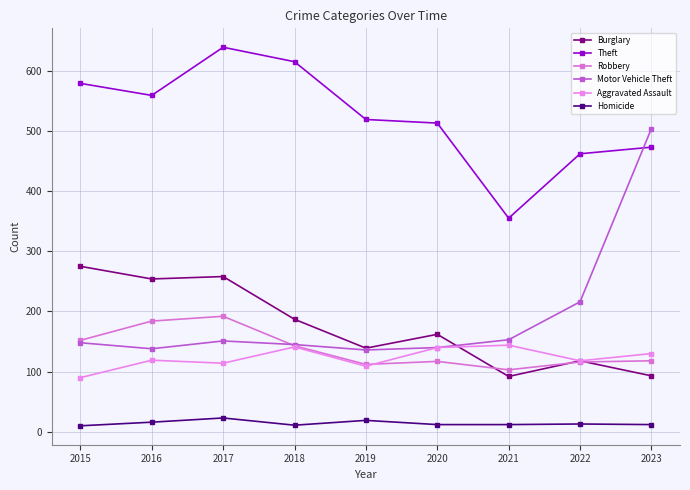

Where does the Burglary series first go above 162?

2015